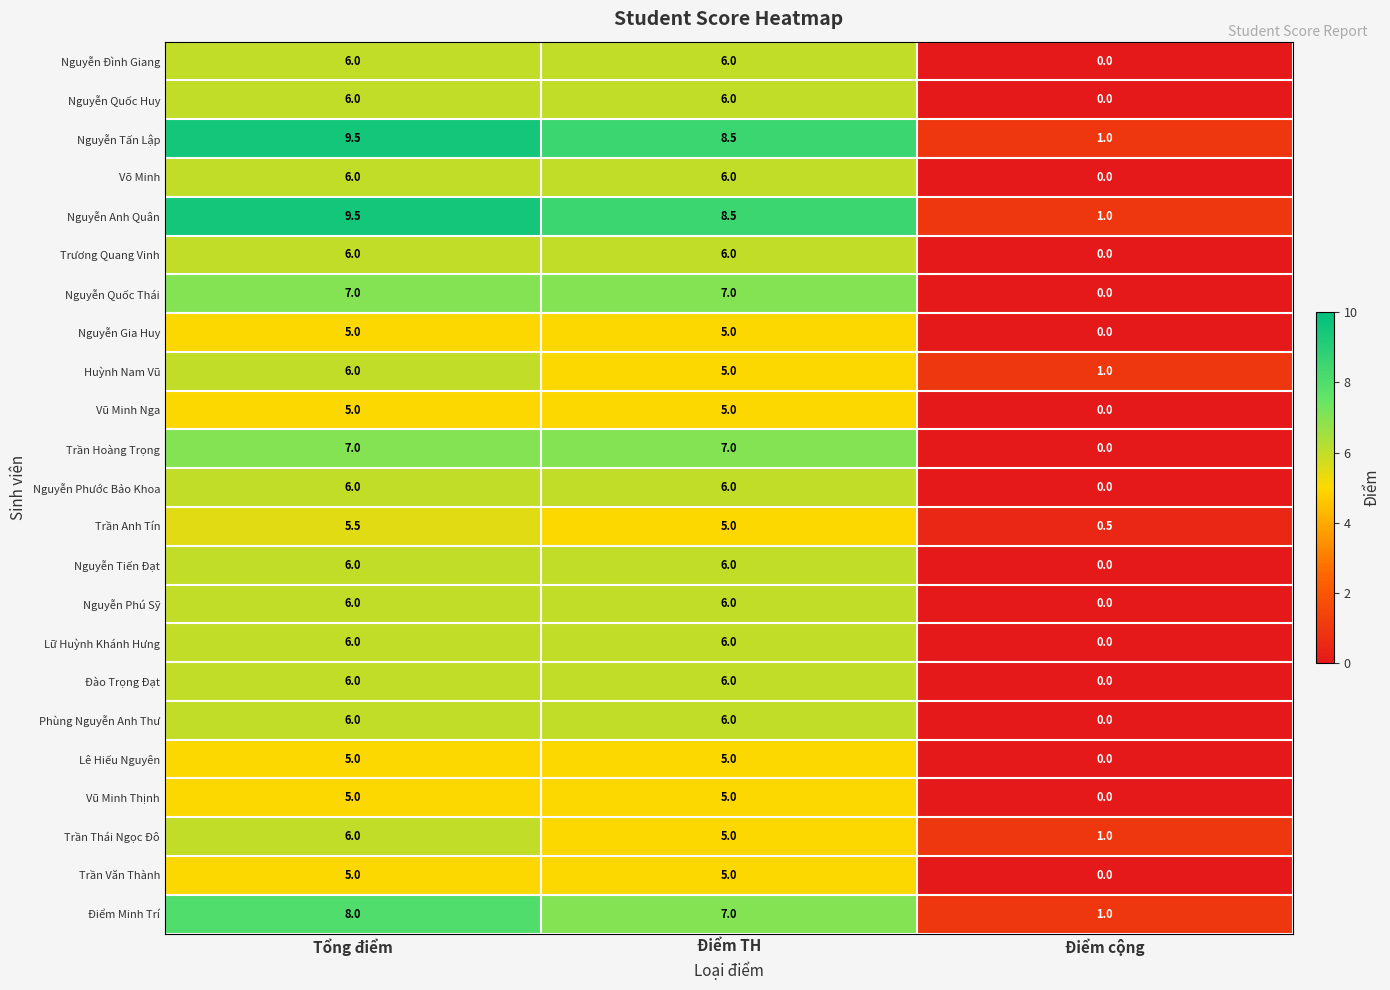

What value does the Trần Thái Ngọc Đô series have at Điểm TH?

5.0